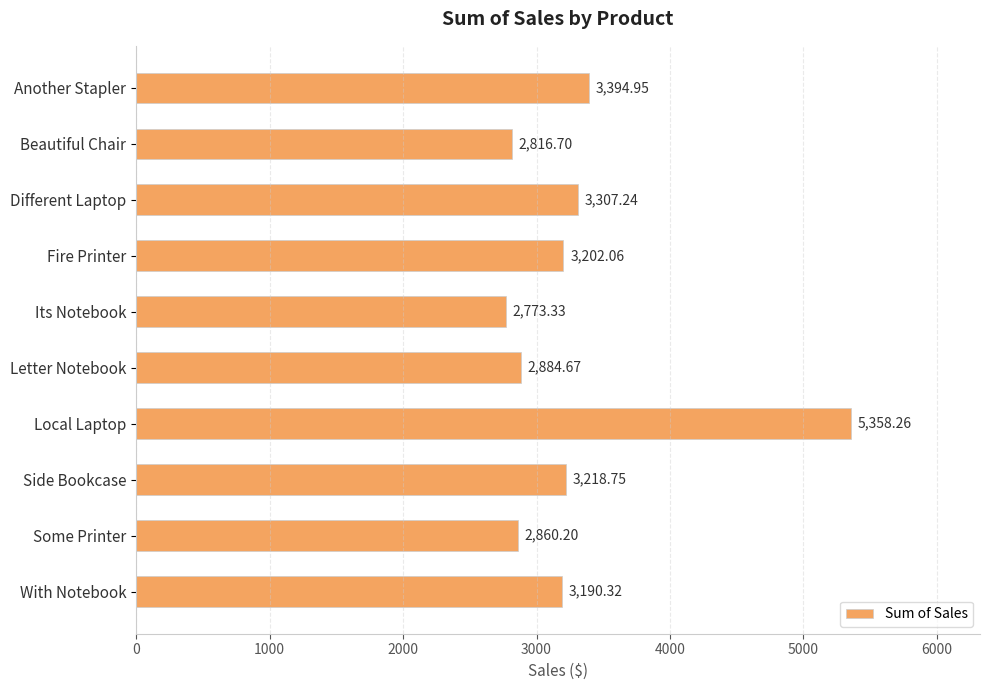

Does the chart contain stacked bars?

No